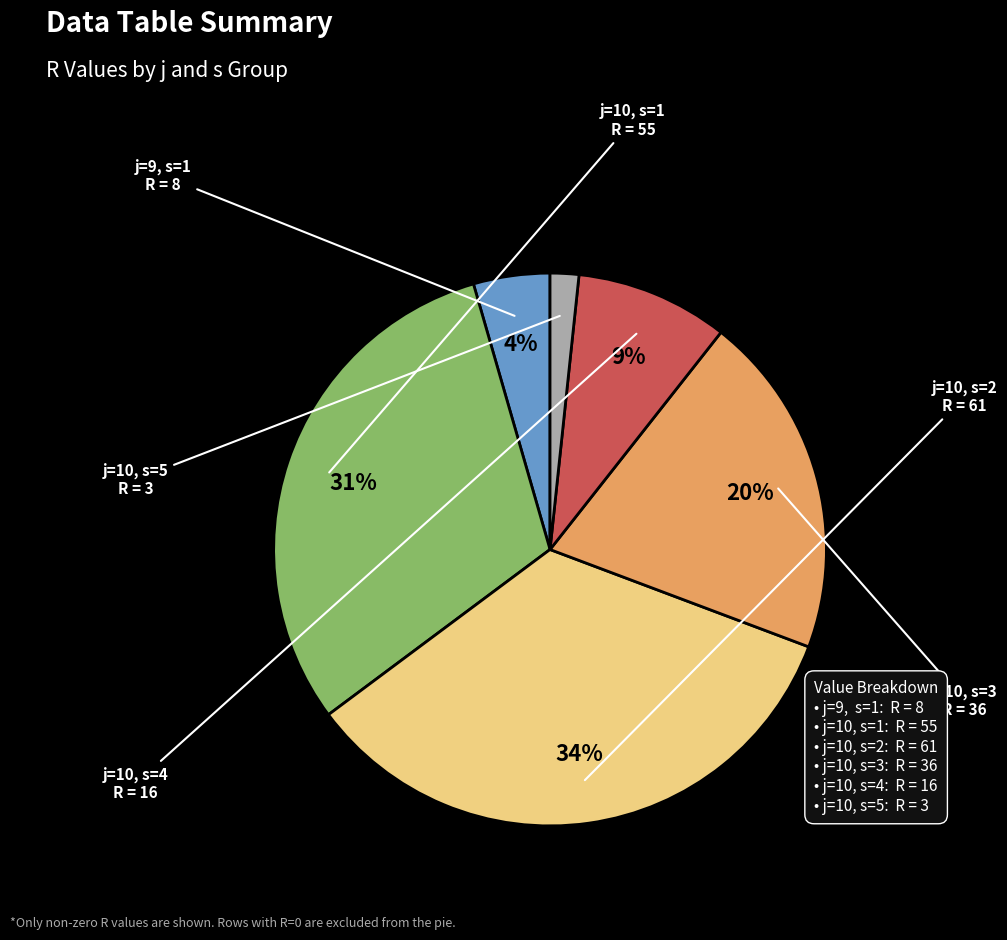

Is there any slice that represents more than half of the pie?

No